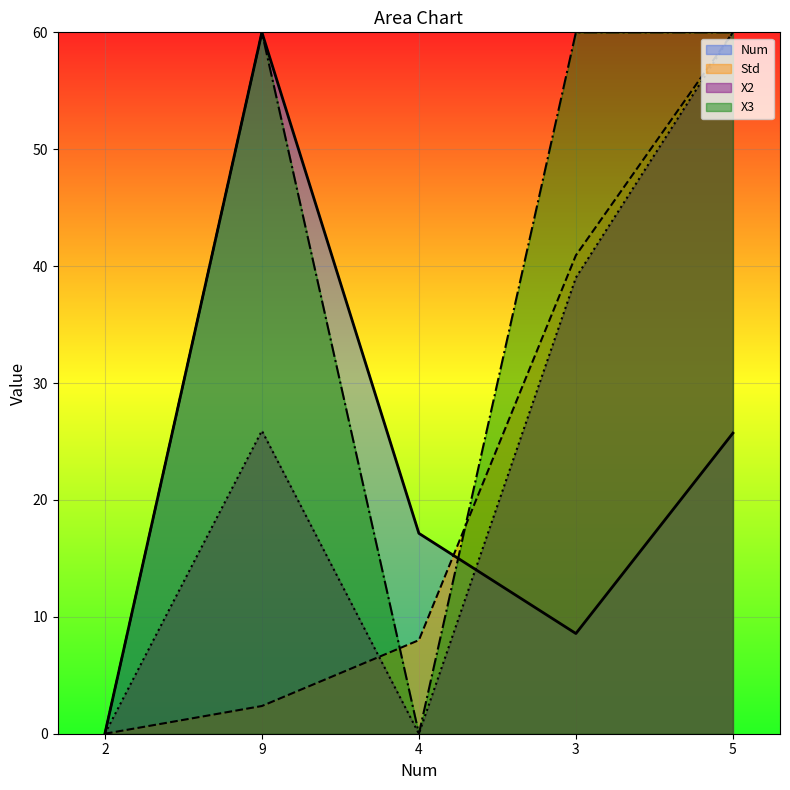

What is the label of the 5th point from the left?

5